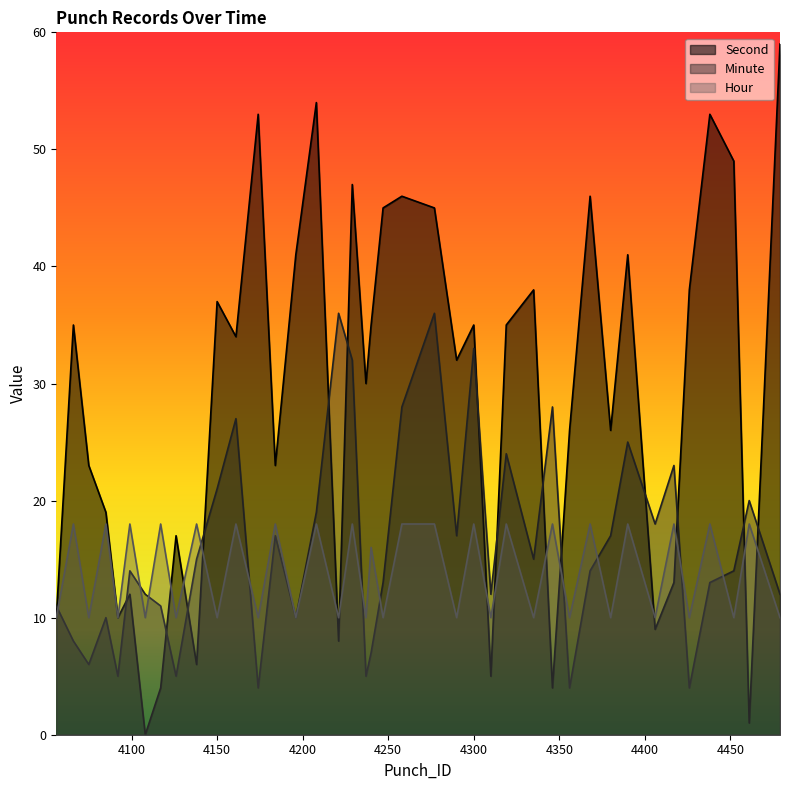

The value of Hour at 4461 is 29. True or false?

False